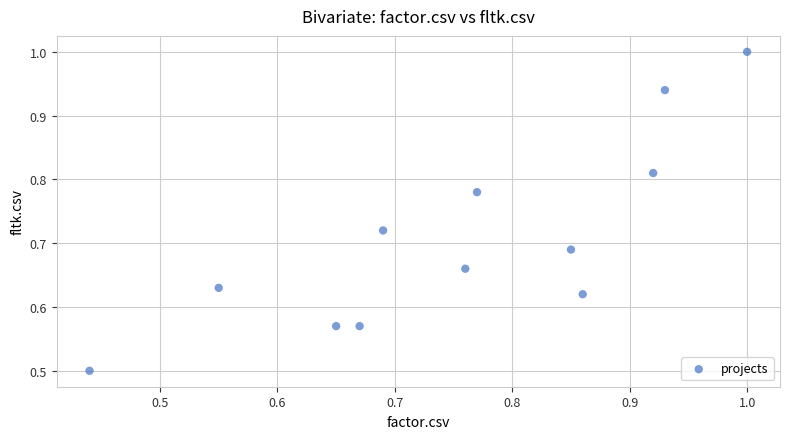

What Y value in the scatter plot is closest to 0?

0.5